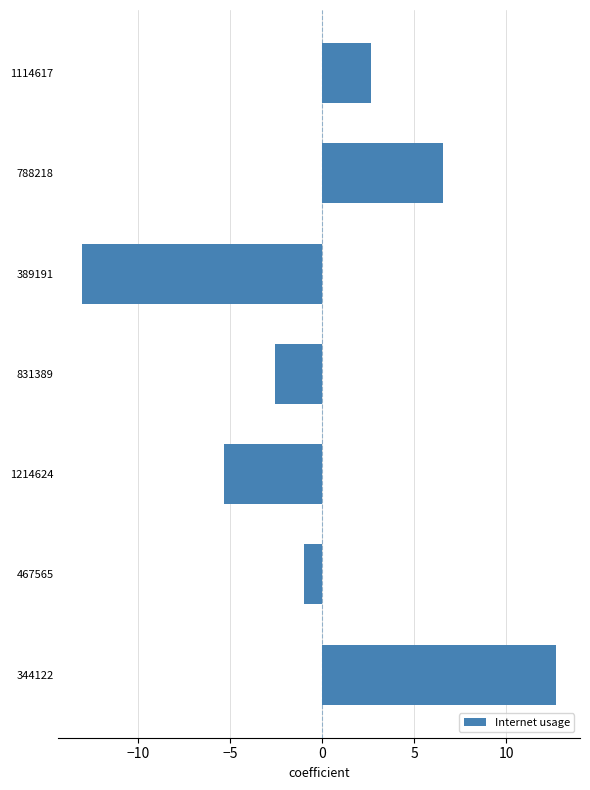

What is the difference between the maximum and minimum values?

25.8